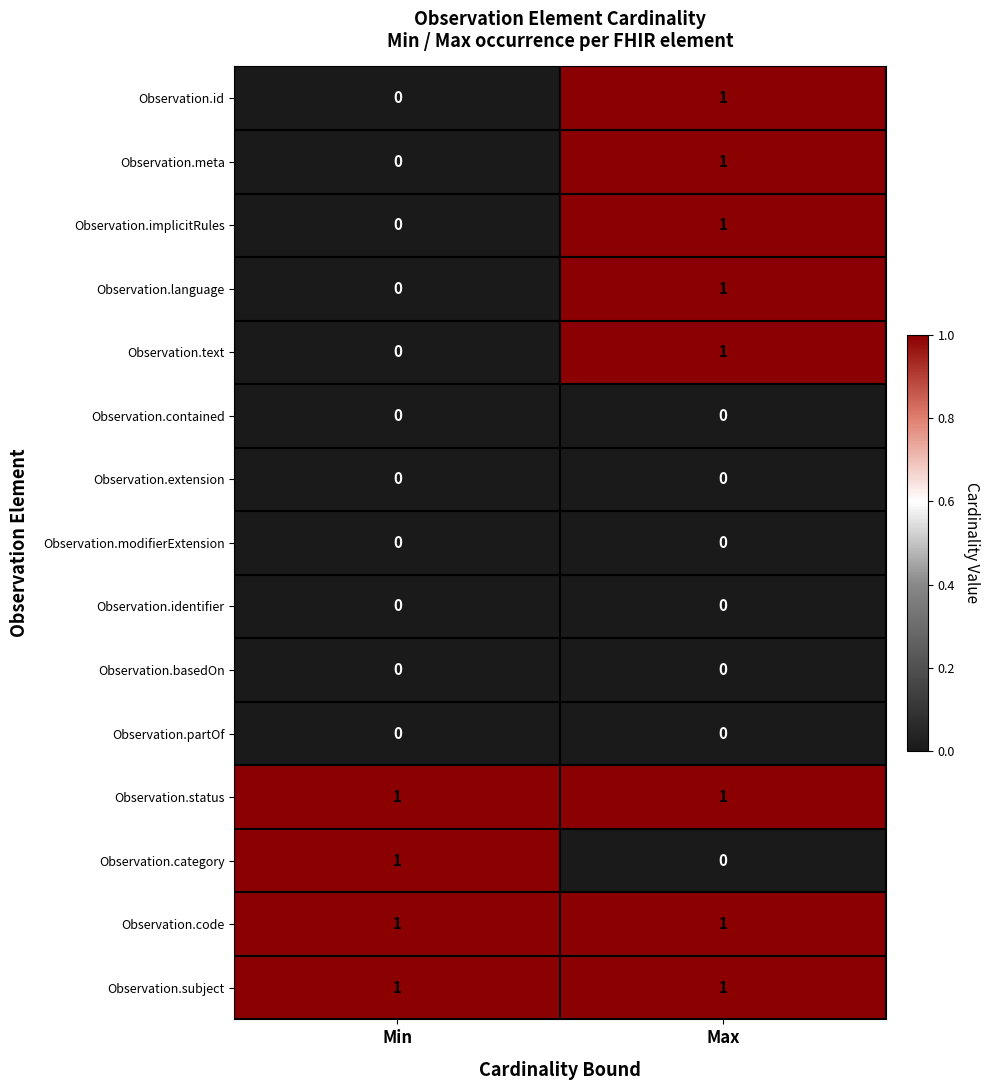

Reading right to left, list all the values displayed in this chart.

Observation.id: Max=1	Min=0
Observation.meta: Max=1	Min=0
Observation.implicitRules: Max=1	Min=0
Observation.language: Max=1	Min=0
Observation.text: Max=1	Min=0
Observation.contained: Max=0	Min=0
Observation.extension: Max=0	Min=0
Observation.modifierExtension: Max=0	Min=0
Observation.identifier: Max=0	Min=0
Observation.basedOn: Max=0	Min=0
Observation.partOf: Max=0	Min=0
Observation.status: Max=1	Min=1
Observation.category: Max=0	Min=1
Observation.code: Max=1	Min=1
Observation.subject: Max=1	Min=1